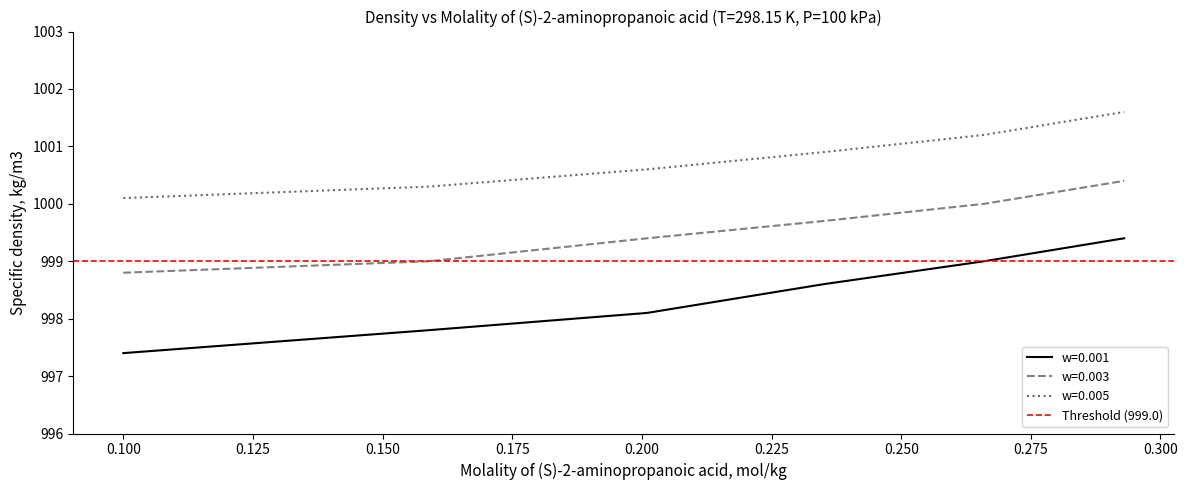

What is the value of the w=0.005 point at the 1st from the left?

1000.1